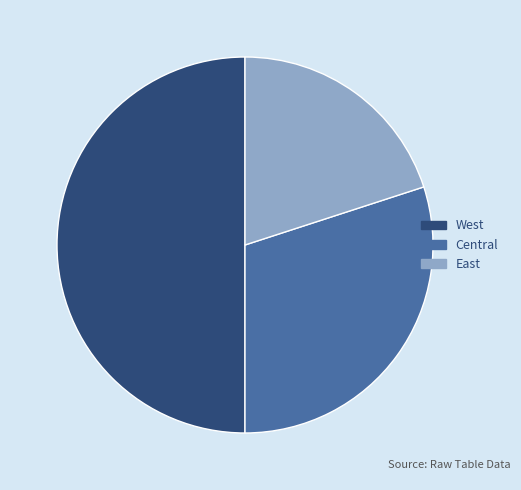

Does East account for over 50% of the chart?

No